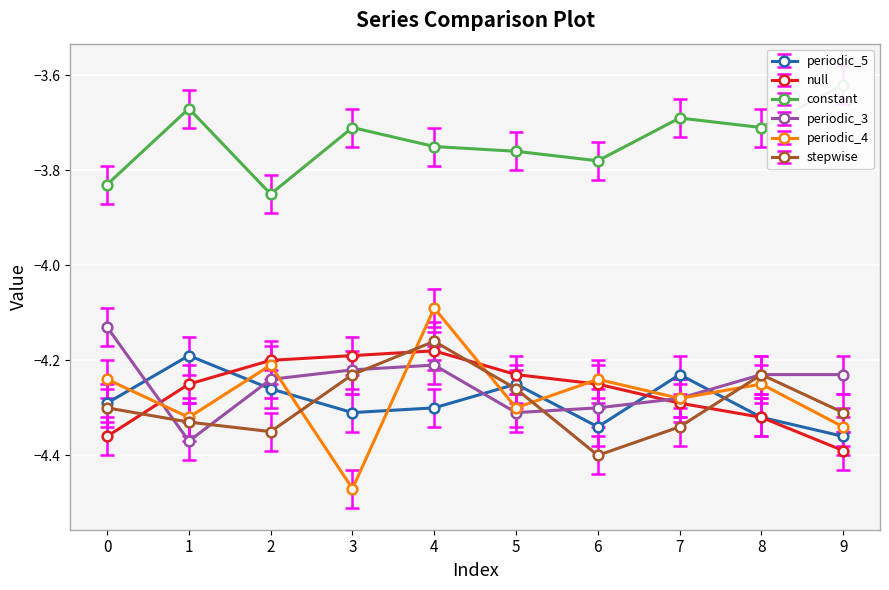

The value of periodic_5 at 9 is -2.2. True or false?

False